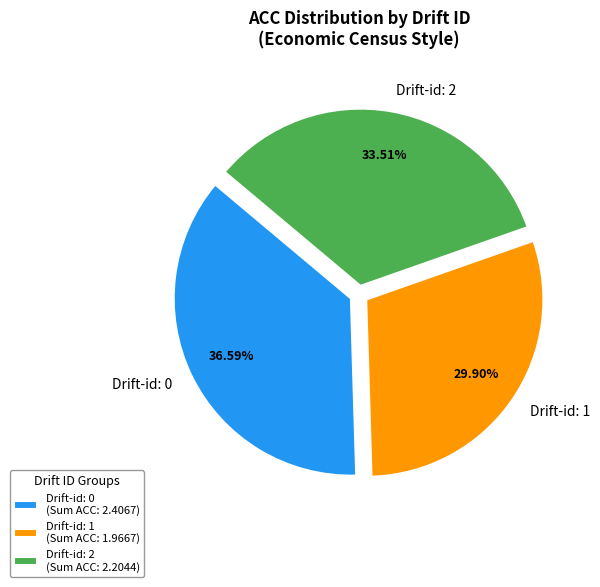

To the nearest percent, what is the average slice percentage?

33%